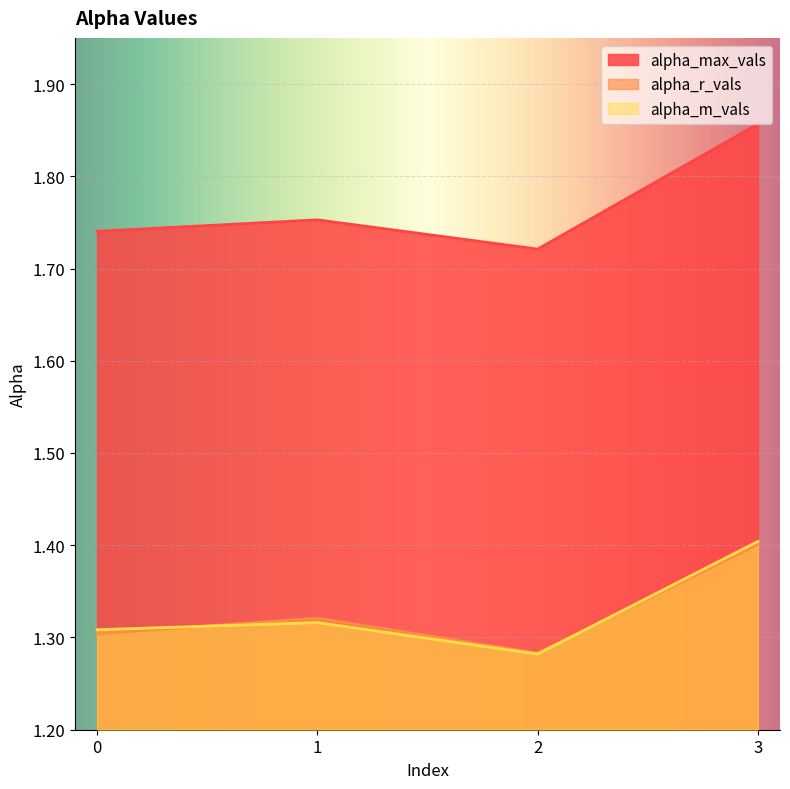

List the labels in order of alpha_m_vals value, largest first.

3, 1, 0, 2